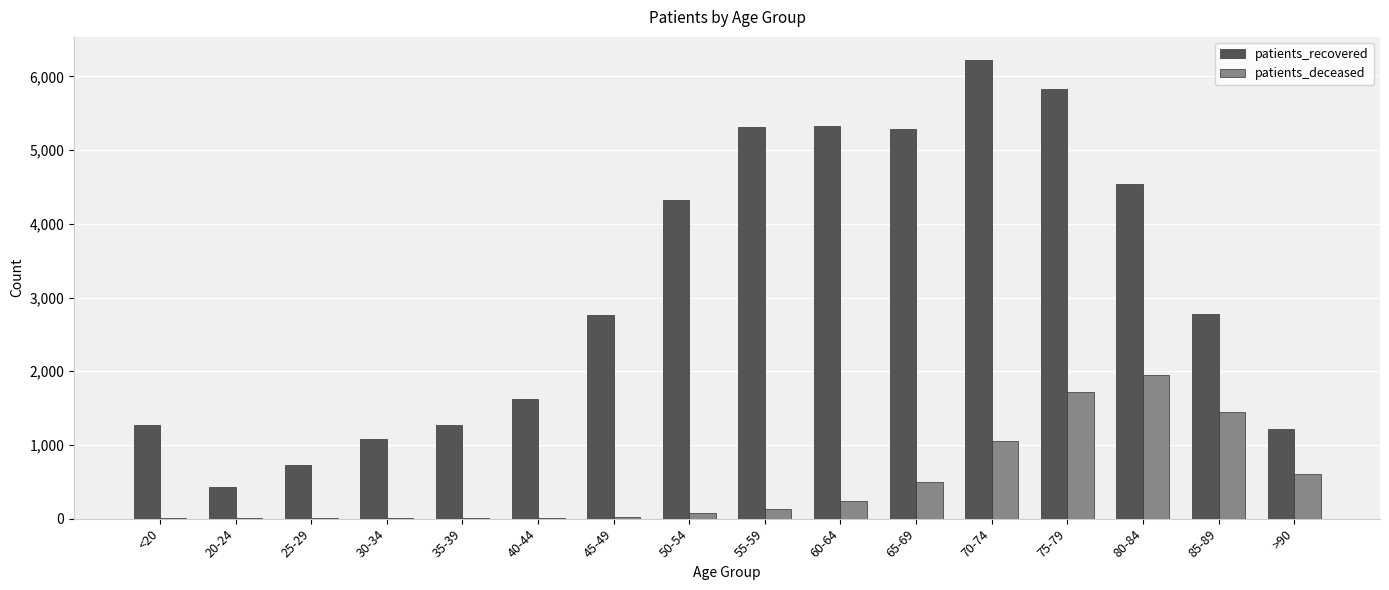

Which label corresponds to the largest value in the chart?

70-74